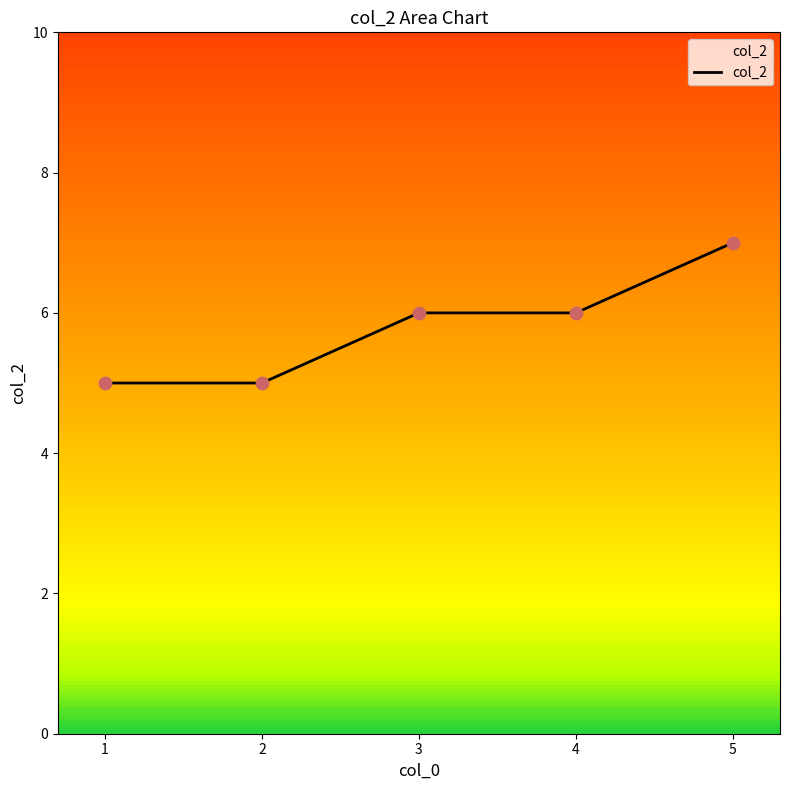

What is the ratio of the value at 2 to the value at 3?

0.8